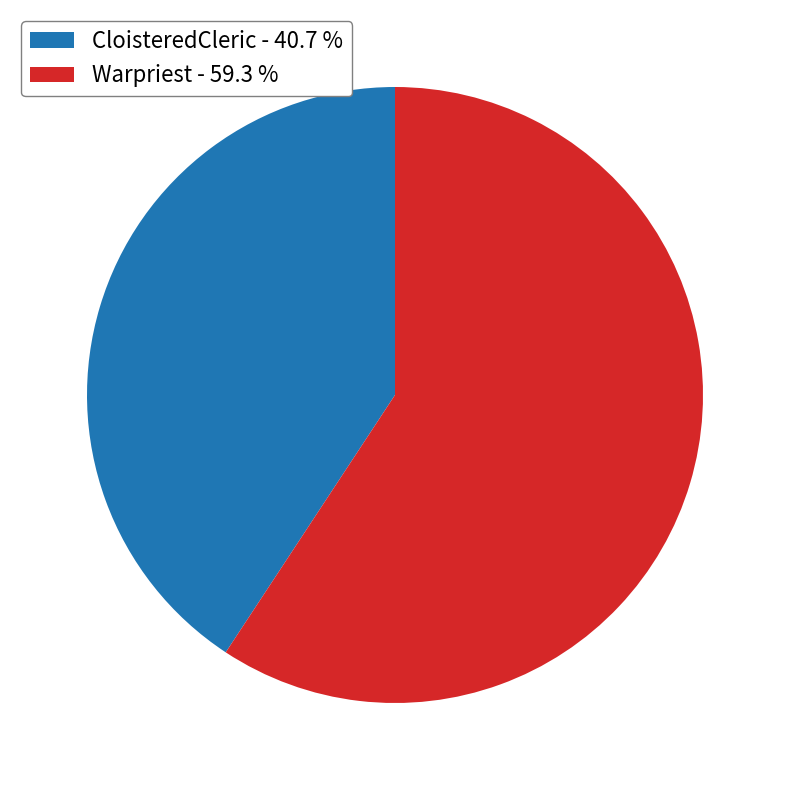

Which slice is the smallest?

CloisteredCleric